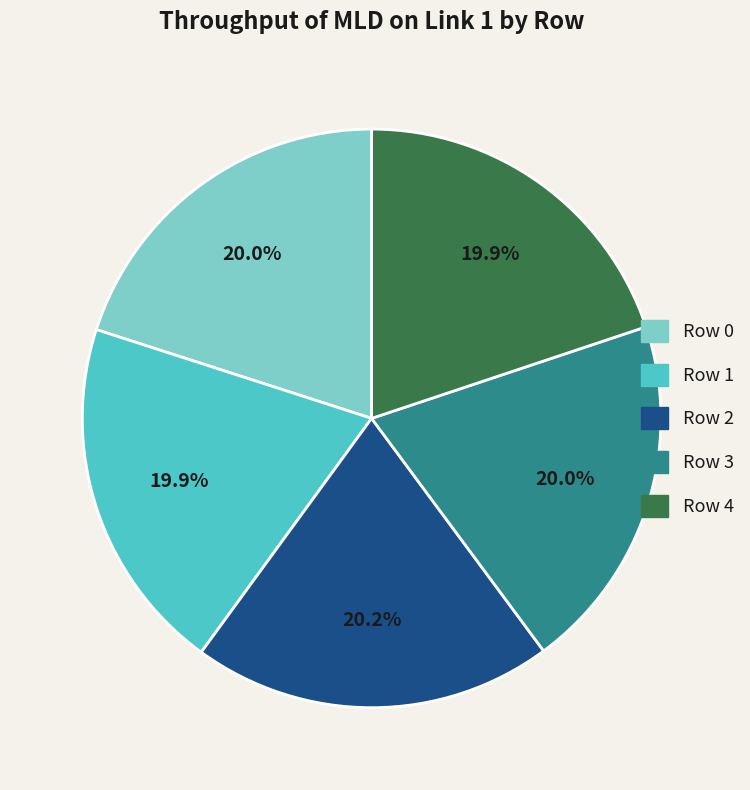

Is Row 2 the majority of the pie?

No